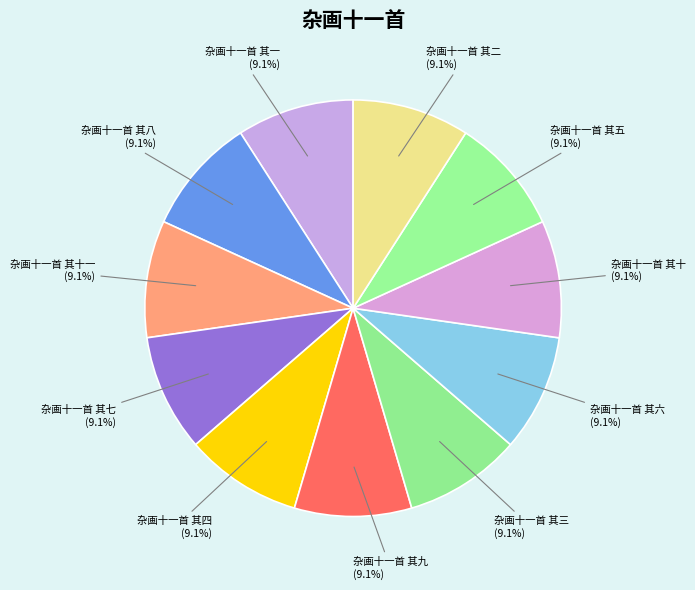

What percentage do 杂画十一首 其四 (9.1%) and 杂画十一首 其三 (9.1%) together represent?

18.2%